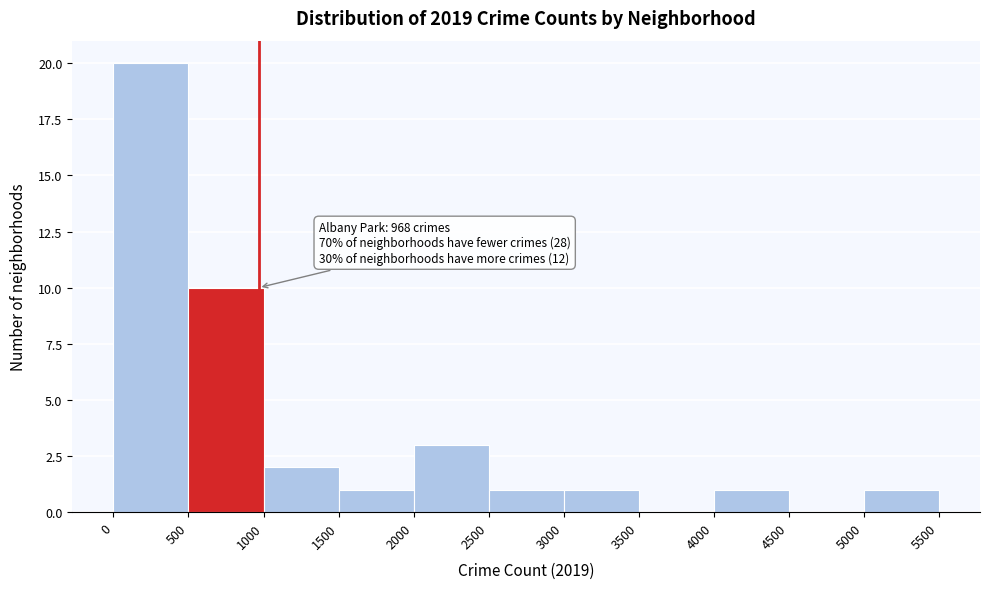

Over which range of the x-axis is the bar tallest?

0 to 500